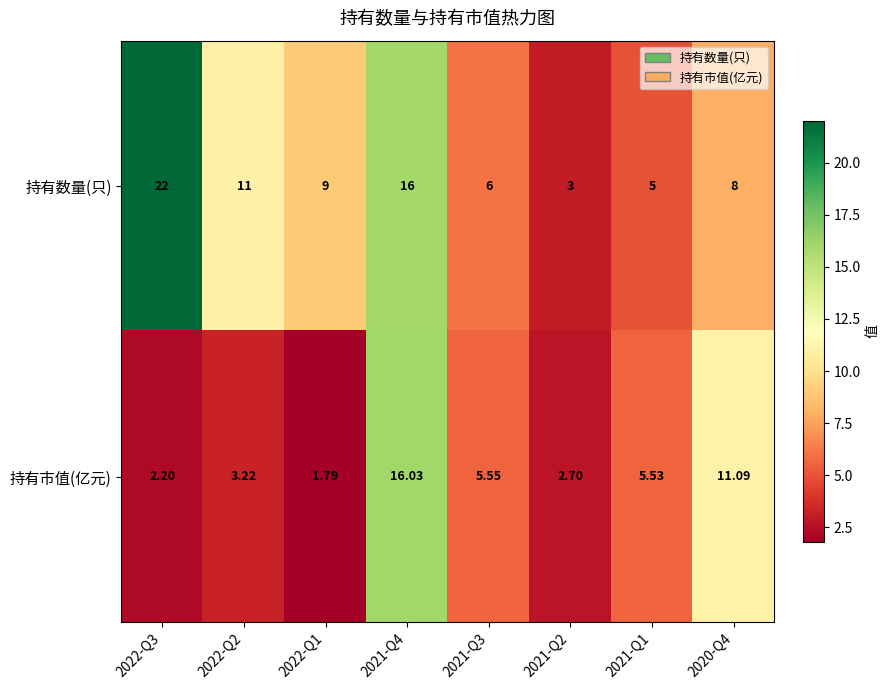

What is the total value across all series at 2021-Q3?

11.6